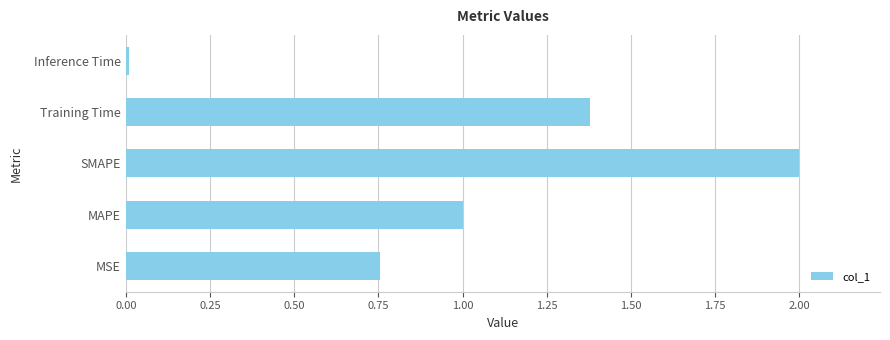

Between MAPE and SMAPE, which is larger?

SMAPE